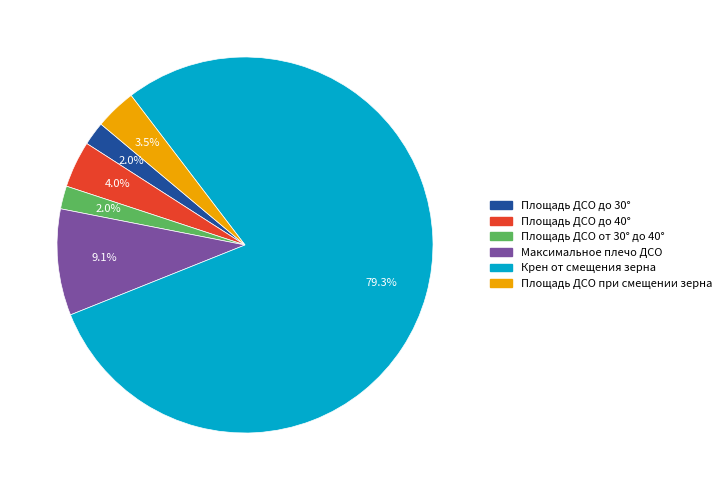

How many segments does this pie chart have?

6